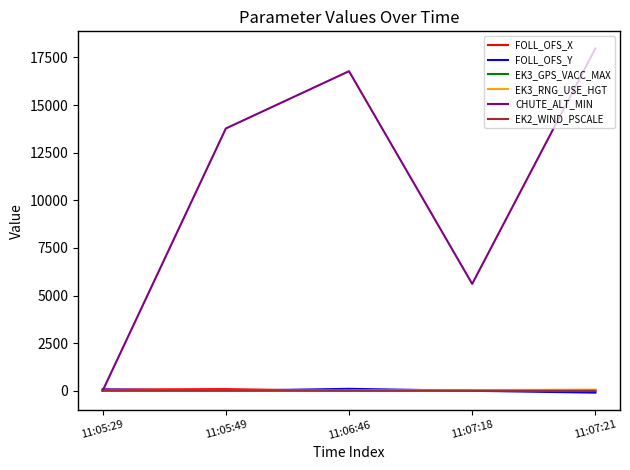

What is the lowest value of the FOLL_OFS_X series?

-58.0